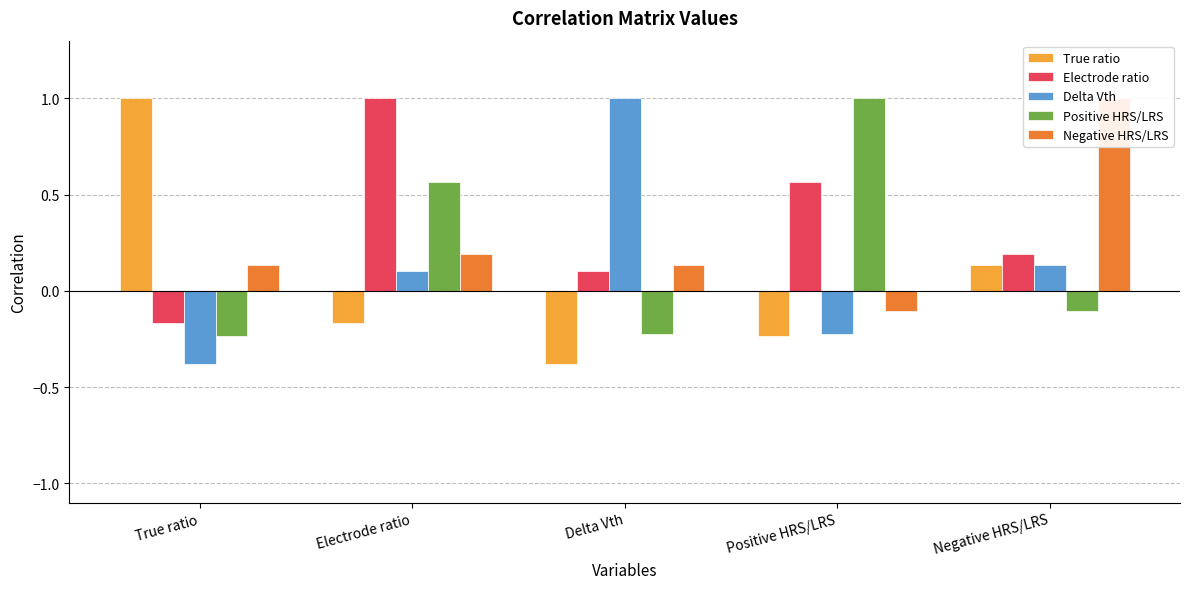

At which label does Delta Vth reach its minimum?

True ratio